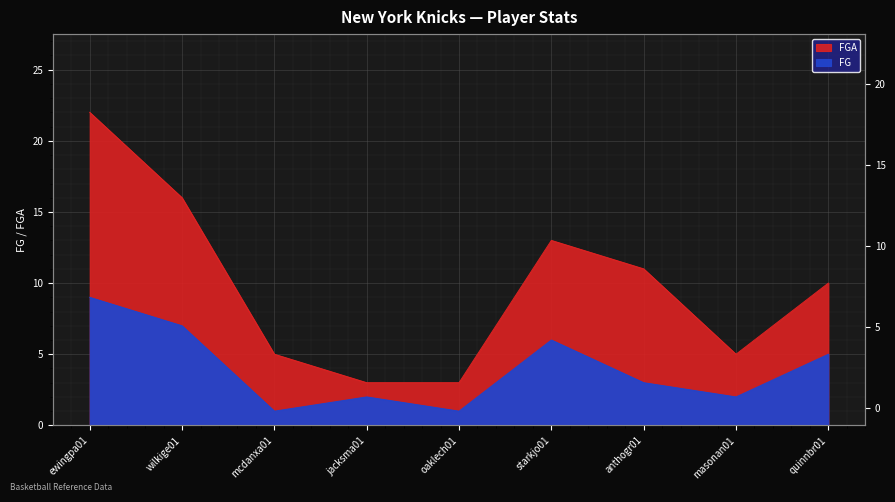

At which category does the chart reach its minimum across all series?

mcdanxa01